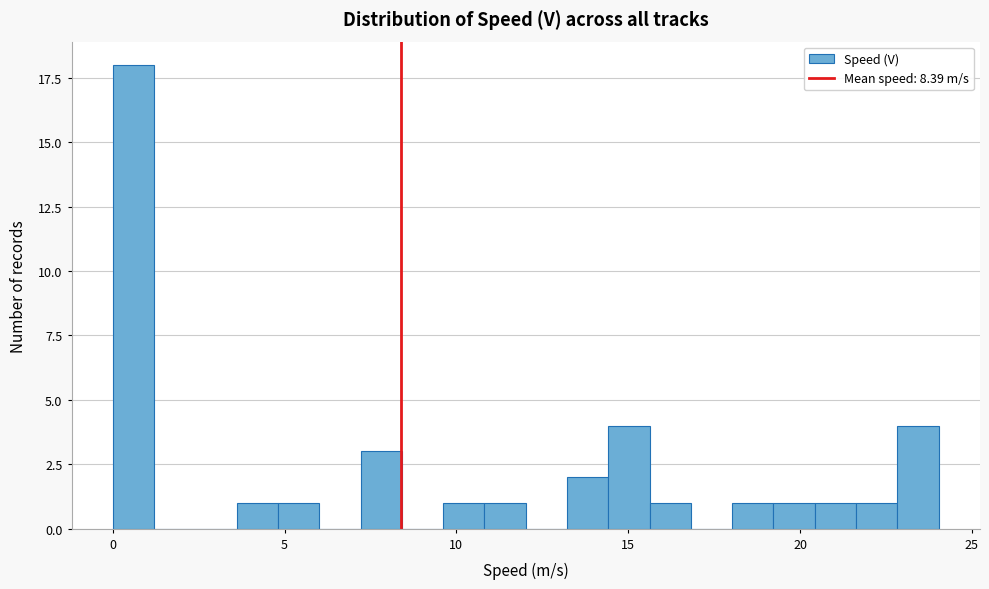

Around what value on the x-axis is the tallest bar? Give the approximate position of its centre, as read against the axis.

0.5